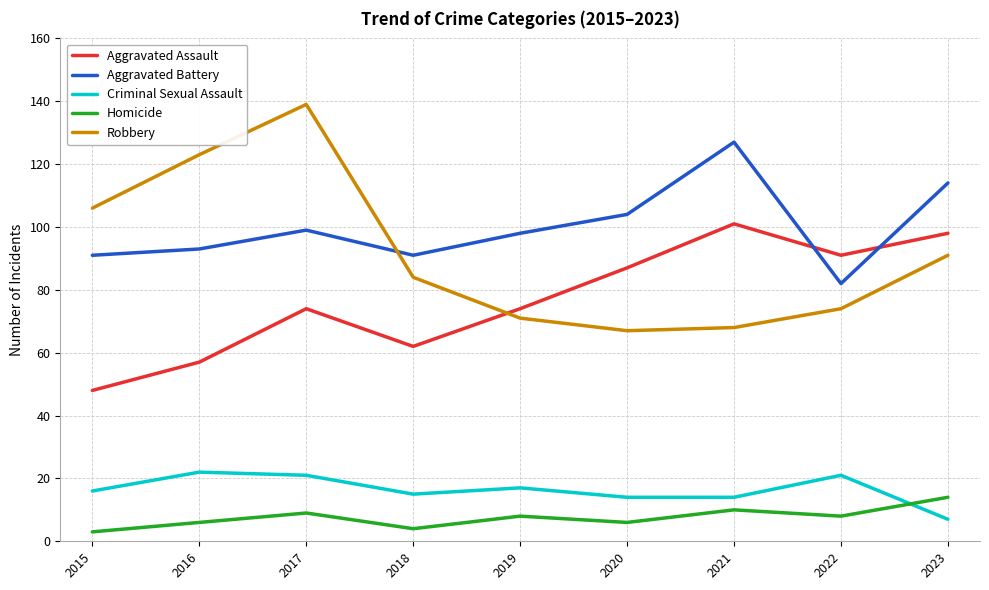

True or false: Homicide and Aggravated Assault intersect in this chart.

False